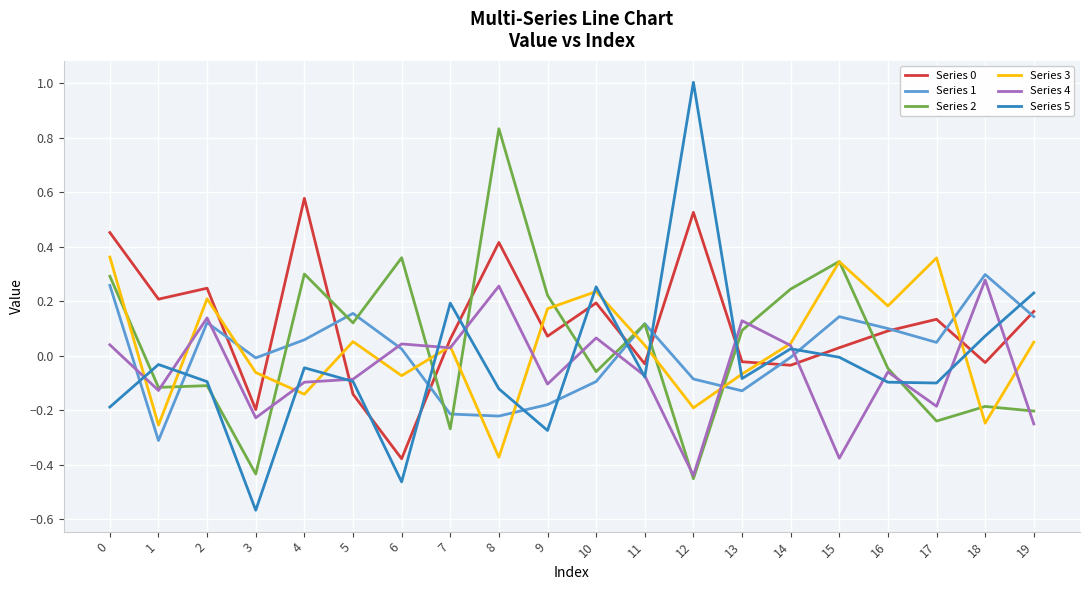

Which label corresponds to the smallest value in the chart?

3